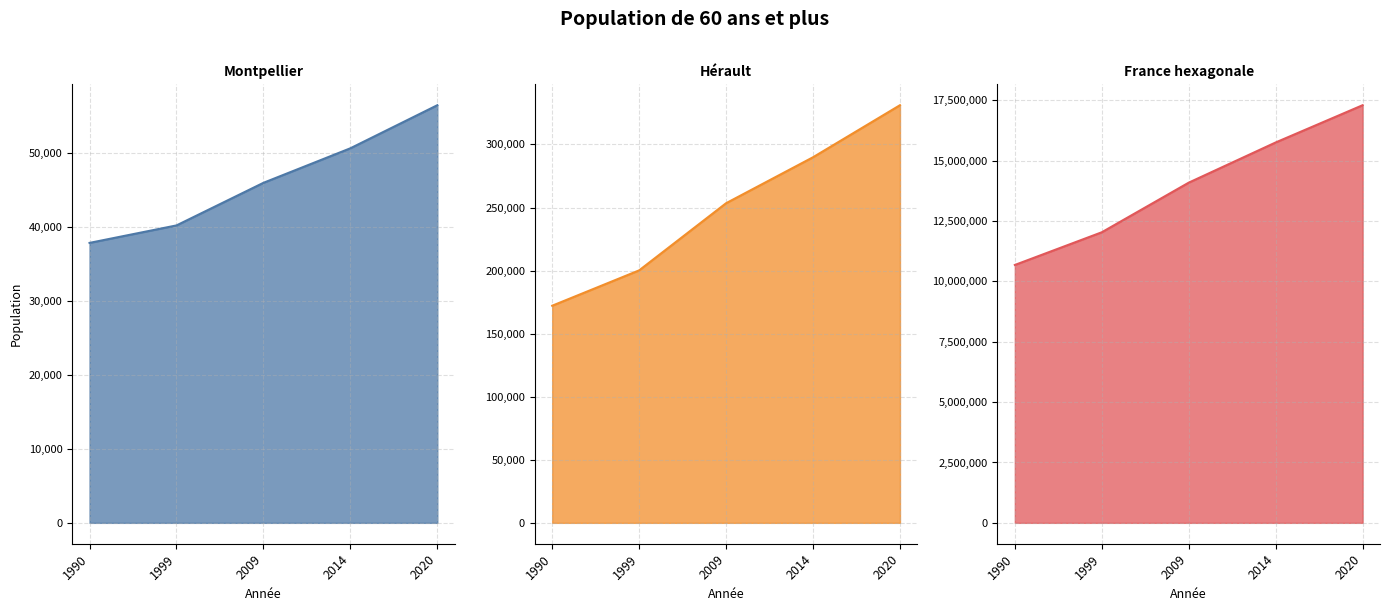

True or false: Montpellier and Hérault intersect in this chart.

False